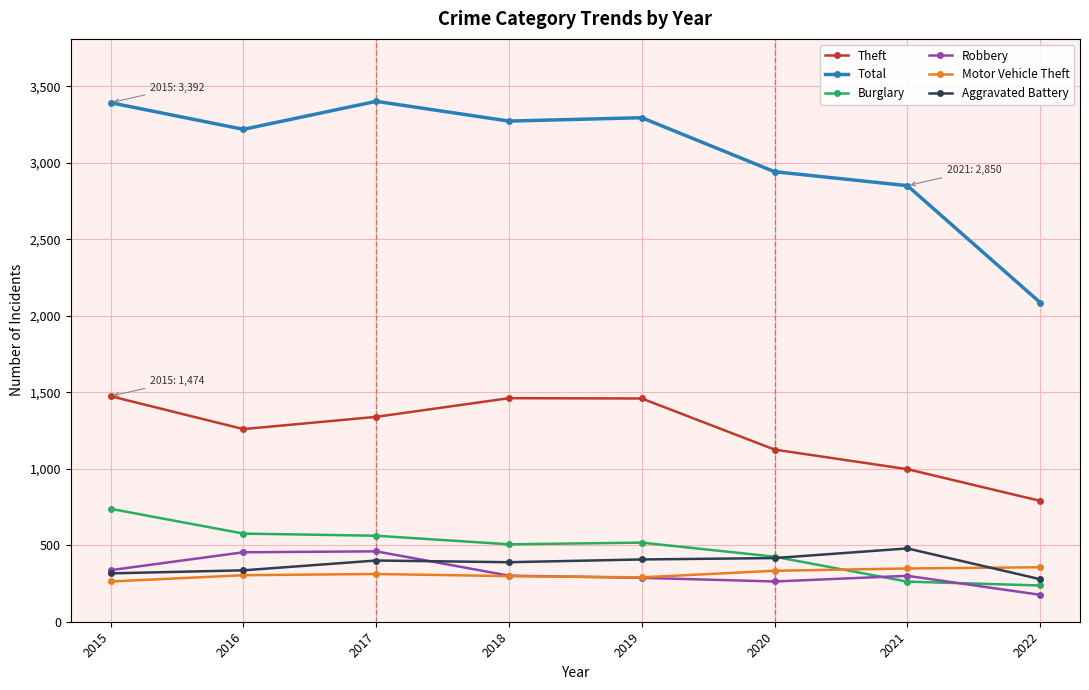

Read the Robbery value at 2016.

454